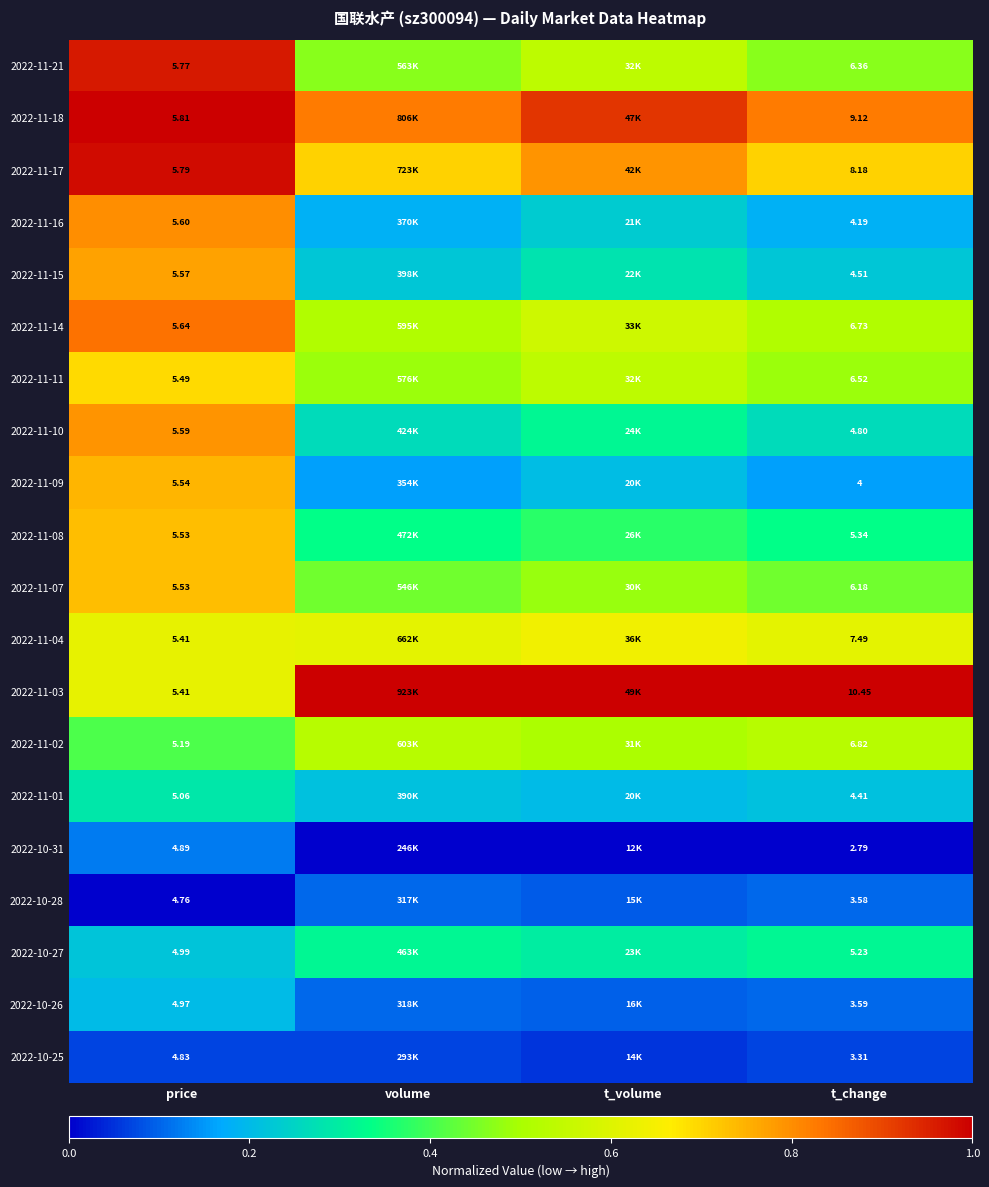

At how many categories does at least one series exceed 0?

4